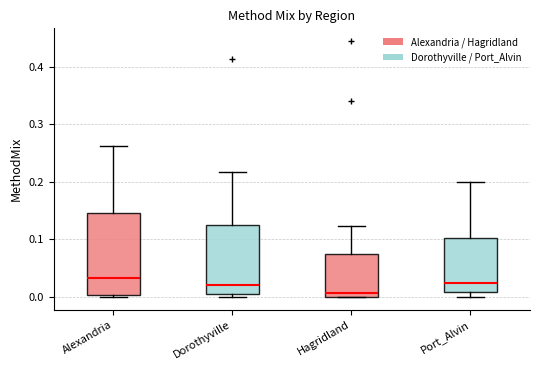

Reading left to right, transcribe this box plot: for each box, give where its median line is, the range the box spans, and where its two whiskers end, as read against the y-axis. The values are not printed on the chart, so give them approximately, as read against the axis.

Alexandria: median 0.03, box 0.00 to 0.15, whiskers 0.00 (just below the box's lower edge) to 0.26
Dorothyville: median 0.02, box 0.01 to 0.13, whiskers 0.00 to 0.22
Hagridland: median 0.01, box 0.00 to 0.08, whiskers 0.00 to 0.12
Port_Alvin: median 0.02, box 0.01 to 0.10, whiskers 0.00 to 0.20